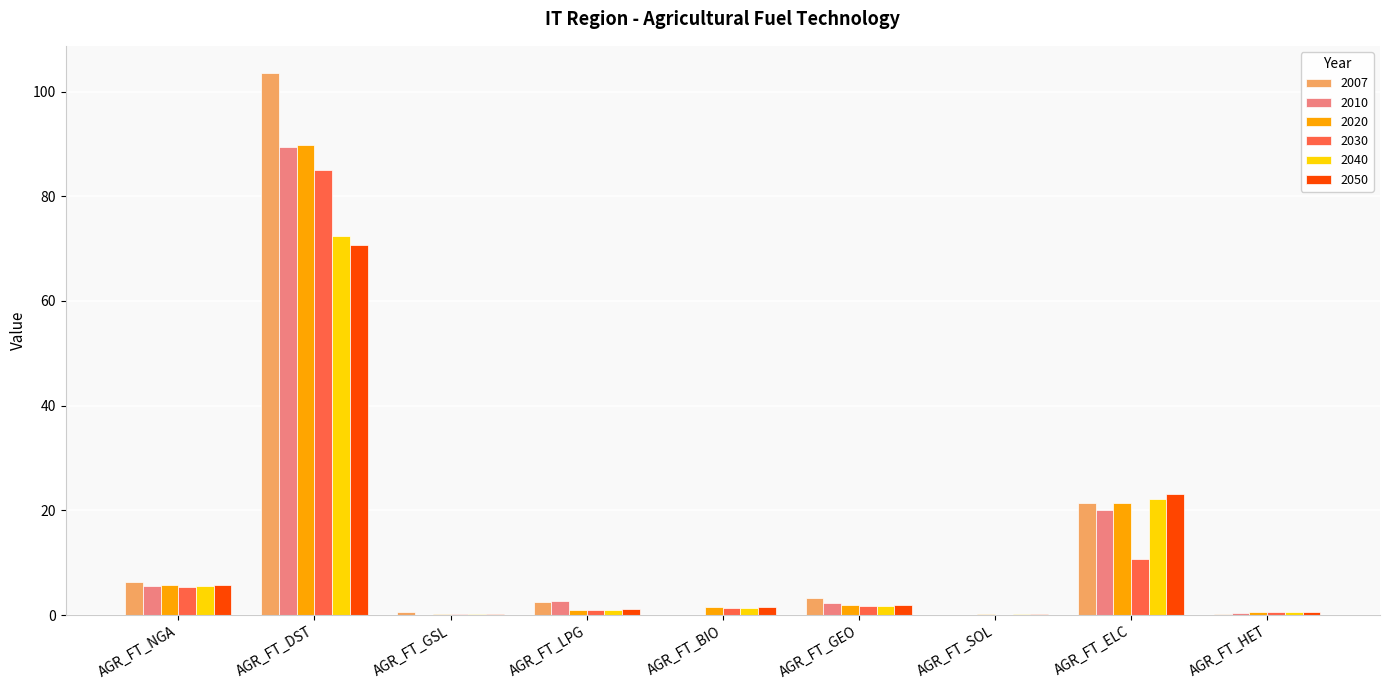

What is the maximum value for 2040?

72.5